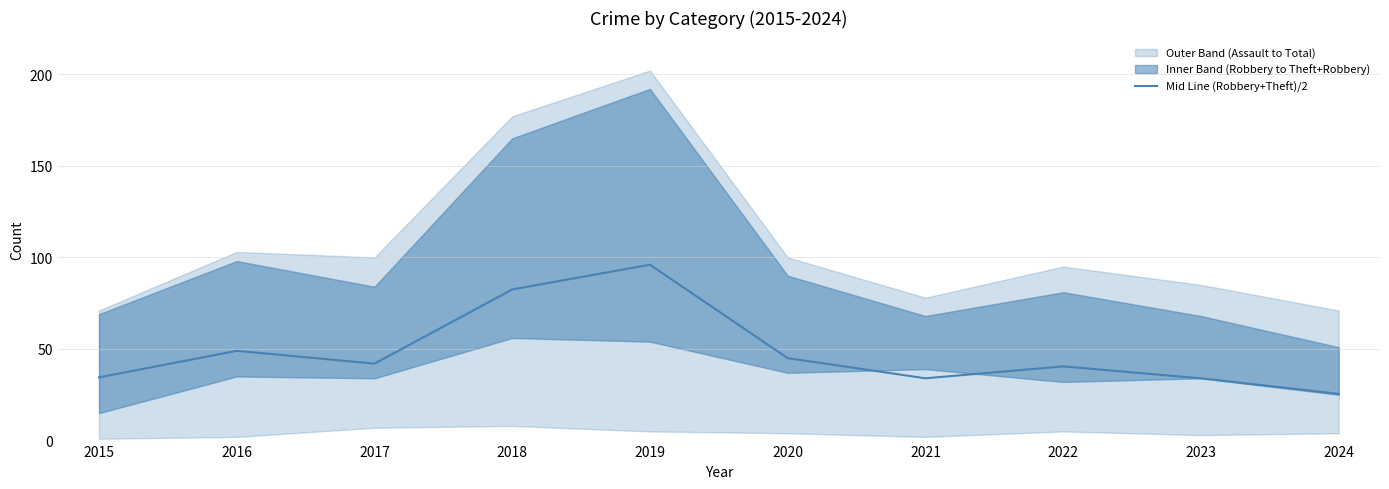

What is the difference between the maximum and minimum values?

70.5